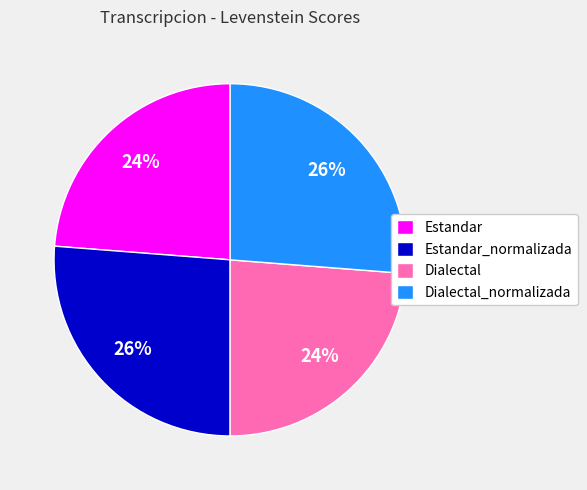

How many slices are in this pie chart?

4